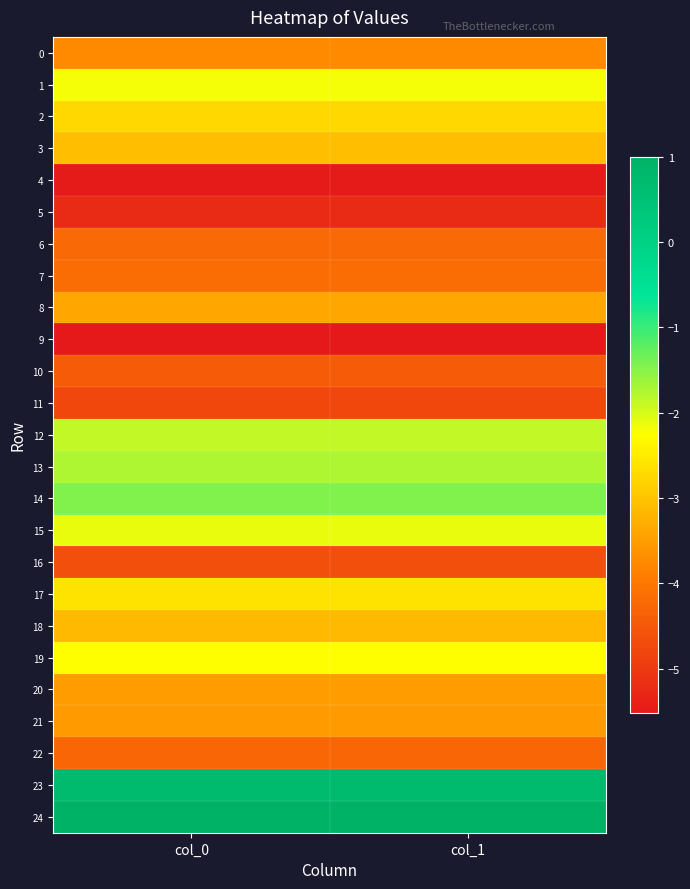

Reading right to left, what are all the values shown in this chart?

0: col_1=-3.7	col_0=-3.7
1: col_1=-2.2	col_0=-2.2
2: col_1=-2.8	col_0=-2.8
3: col_1=-3.1	col_0=-3.1
4: col_1=-5.5	col_0=-5.5
5: col_1=-5.2	col_0=-5.2
6: col_1=-4.2	col_0=-4.2
7: col_1=-4.2	col_0=-4.2
8: col_1=-3.4	col_0=-3.4
9: col_1=-5.5	col_0=-5.5
10: col_1=-4.4	col_0=-4.4
11: col_1=-4.8	col_0=-4.8
12: col_1=-1.9	col_0=-1.9
13: col_1=-1.7	col_0=-1.7
14: col_1=-1.5	col_0=-1.5
15: col_1=-2.1	col_0=-2.1
16: col_1=-4.7	col_0=-4.7
17: col_1=-2.6	col_0=-2.6
18: col_1=-3.1	col_0=-3.1
19: col_1=-2.3	col_0=-2.3
20: col_1=-3.5	col_0=-3.5
21: col_1=-3.5	col_0=-3.5
22: col_1=-4.3	col_0=-4.3
23: col_1=0.7	col_0=0.7
24: col_1=1.0	col_0=1.0